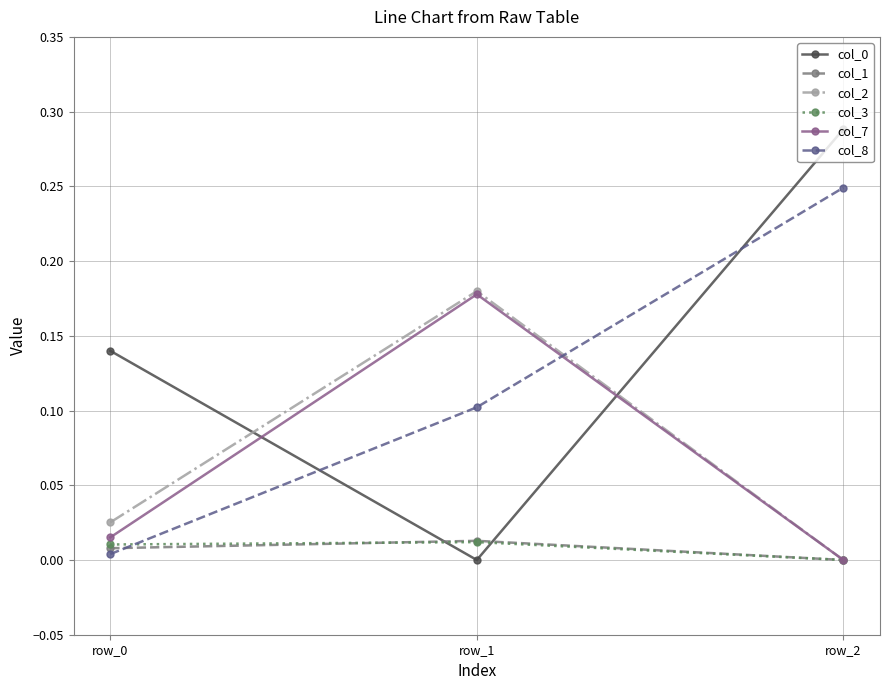

The col_0 series shows 0.1 at row_0. True or false?

True